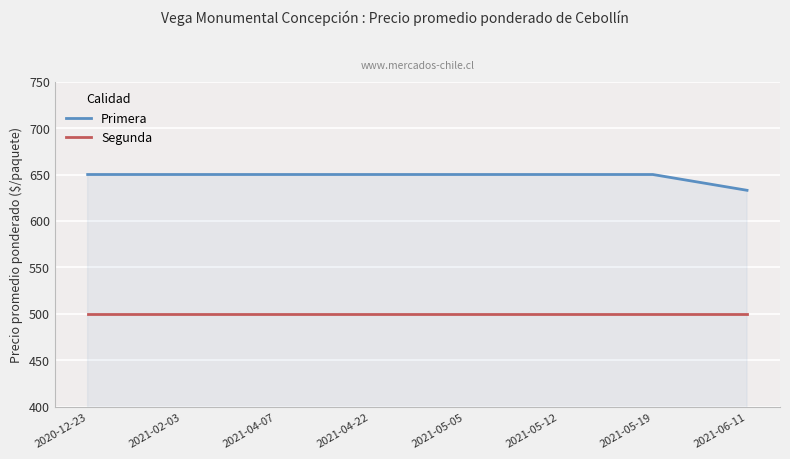

Reading left to right, extract all data points from this chart.

Primera: 650	650	650	650	650	650	650	633
Segunda: 500	500	500	500	500	500	500	500